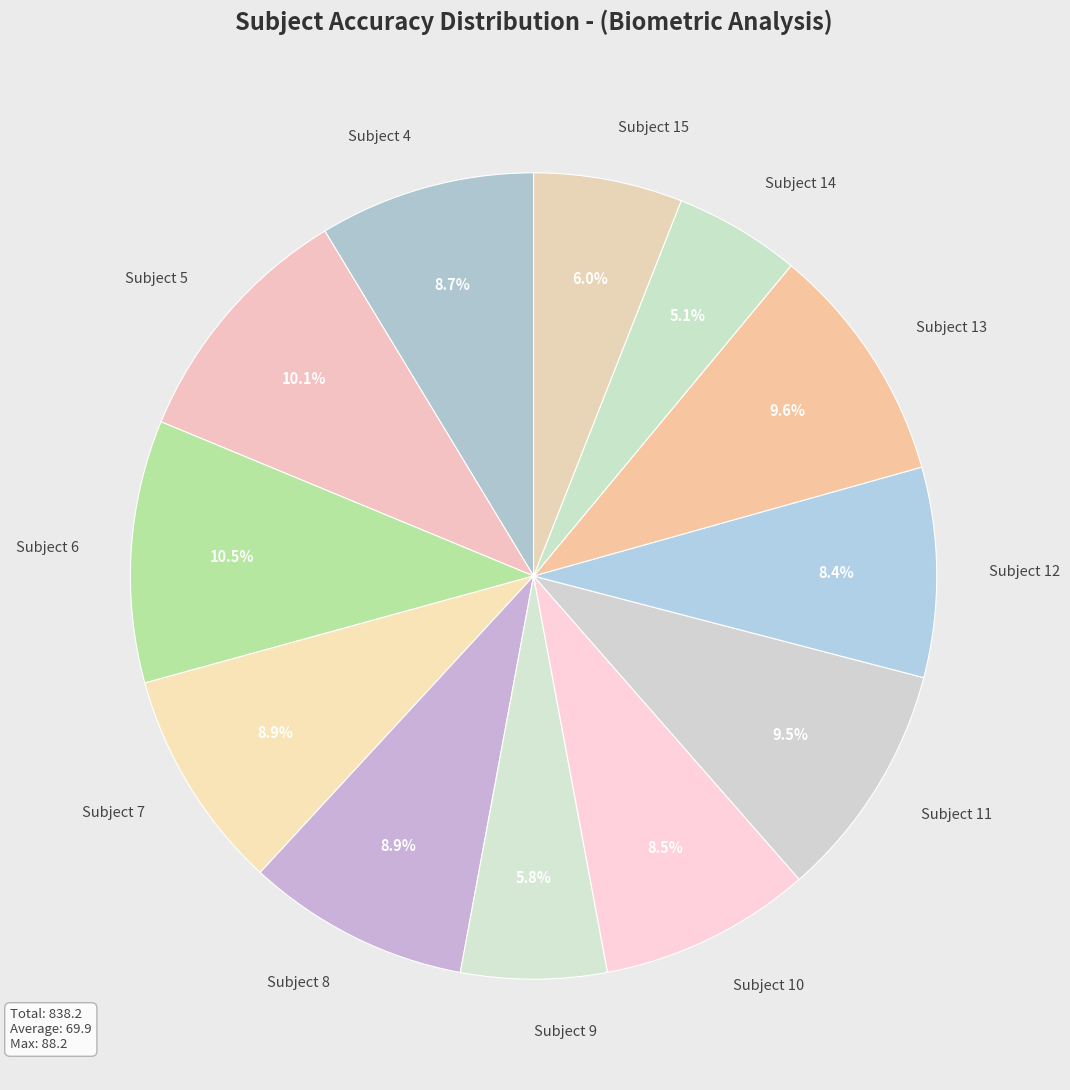

Between Subject 15 and Subject 6, which is larger?

Subject 6